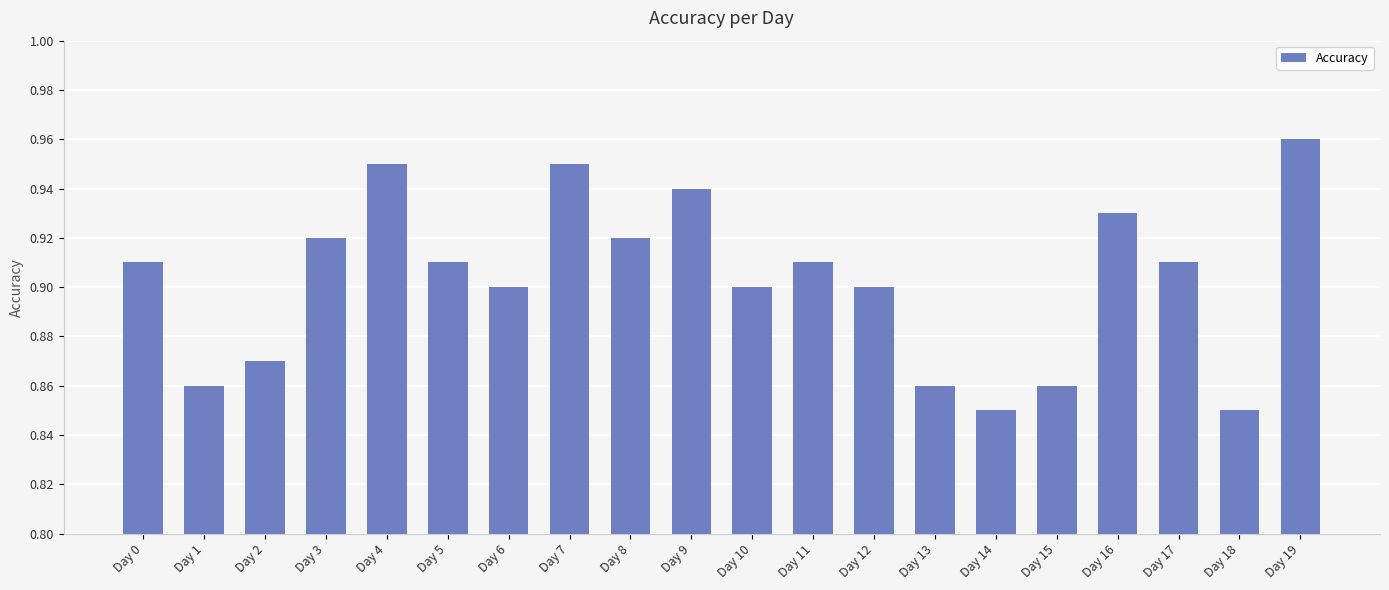

What is the difference between the maximum and second lowest values?

0.1